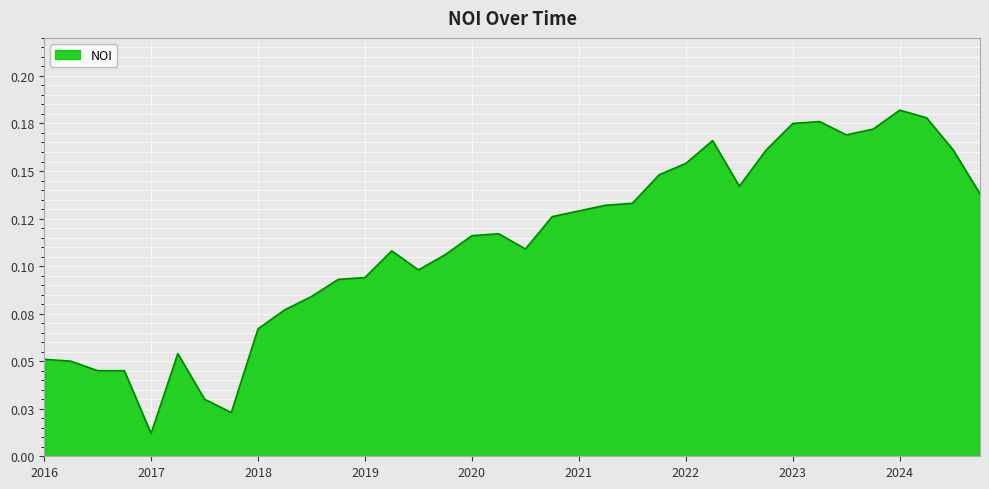

Does the chart have visible grid lines?

Yes